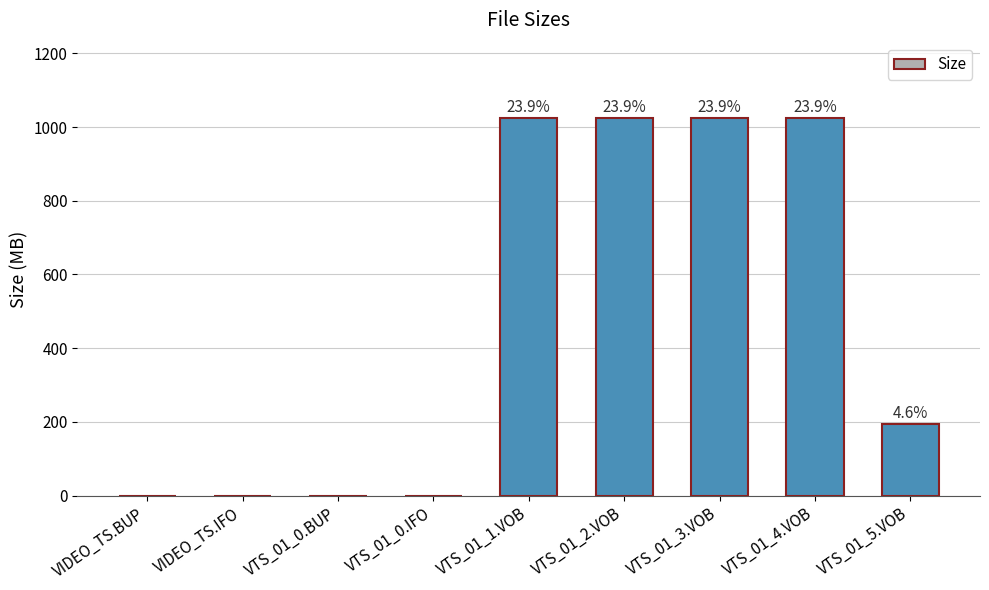

List the labels in order of value, smallest first.

VIDEO_TS.BUP, VIDEO_TS.IFO, VTS_01_0.BUP, VTS_01_0.IFO, VTS_01_5.VOB, VTS_01_1.VOB, VTS_01_2.VOB, VTS_01_3.VOB, VTS_01_4.VOB